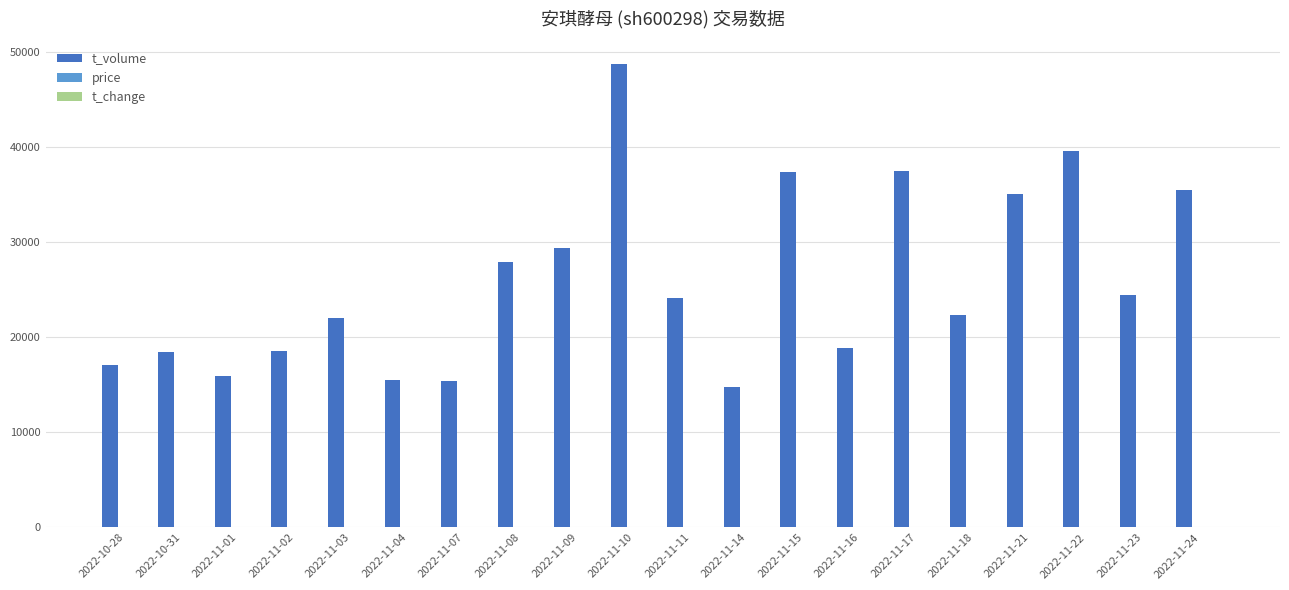

At which label does t_volume reach its peak?

2022-11-10